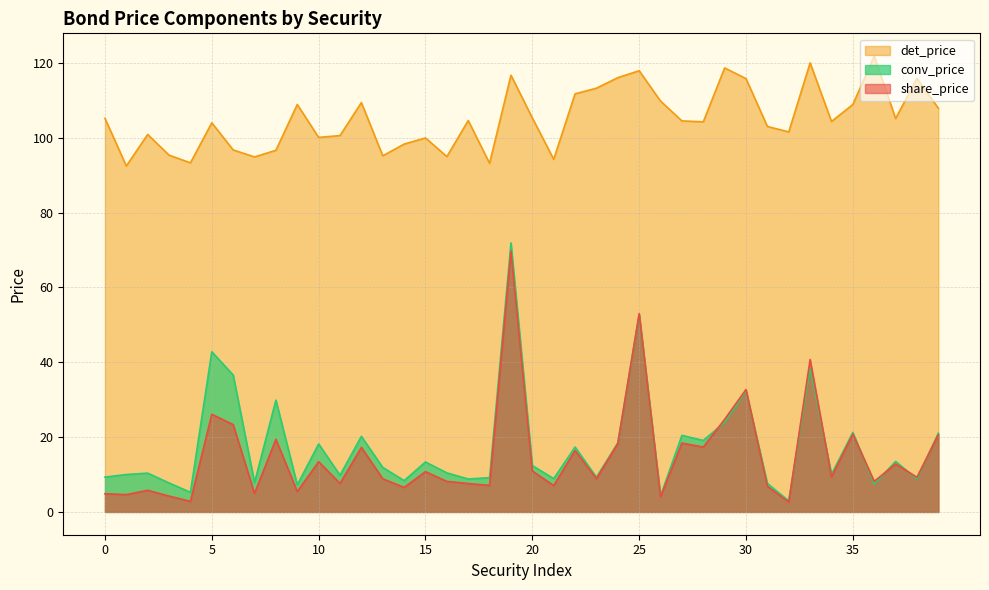

What is the sum of all conv_price values?

699.4